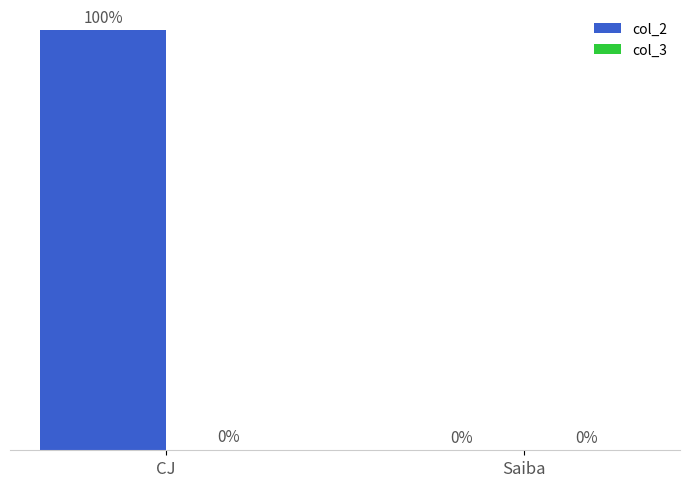

Which has a higher value, Saiba or CJ?

CJ